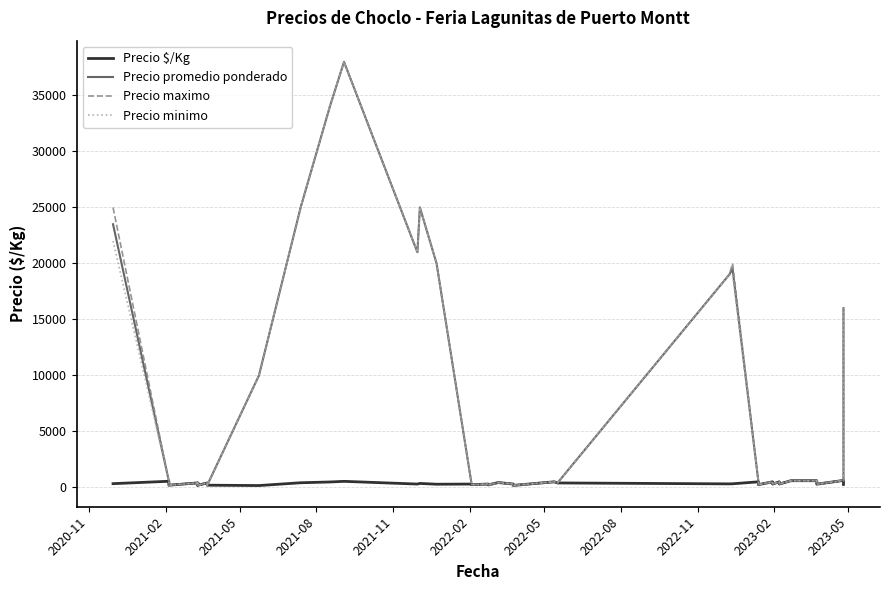

What are all the series names shown in the legend?

Precio $/Kg, Precio promedio ponderado, Precio maximo, Precio minimo